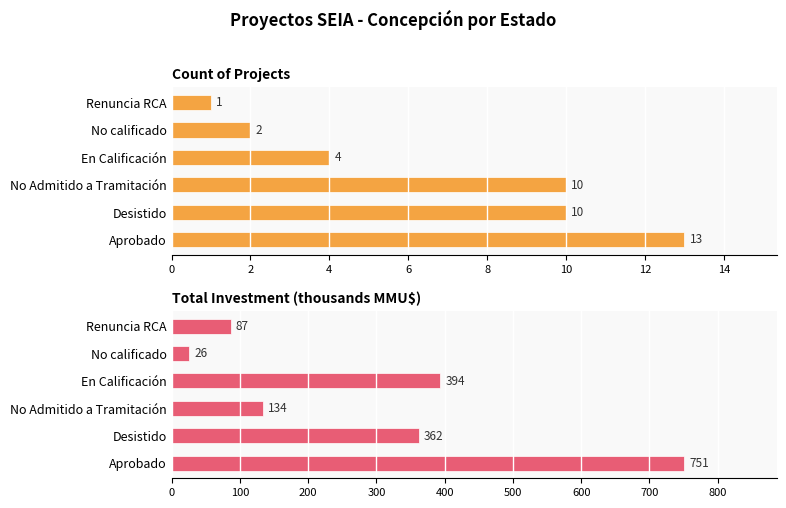

What is the difference between the maximum and minimum values in the Count of Projects series?

12.0